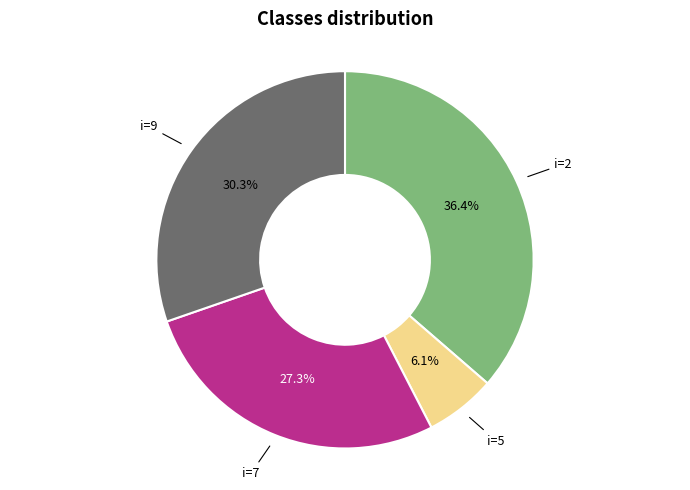

Is there a majority slice in this chart?

No